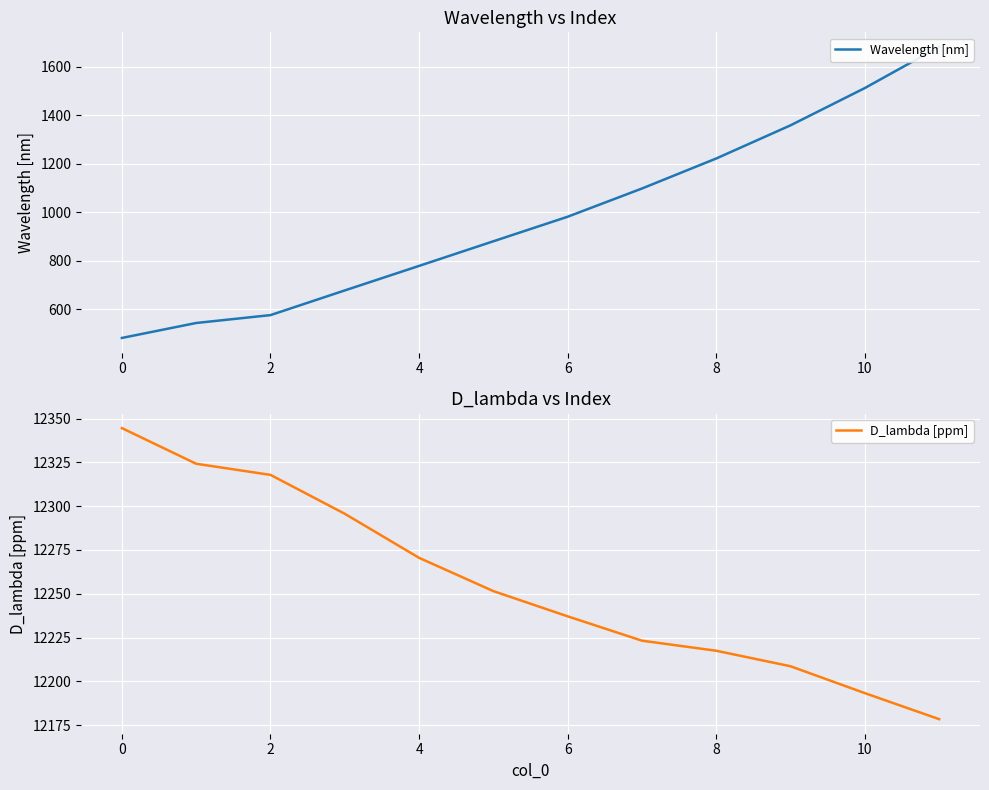

Reading right to left, transcribe all the data shown in this chart.

Wavelength [nm]: 1683.0	1513.0	1359.0	1222.0	1098.0	981.4	880.0	778.3	677.0	575.0	542.5	480.7
D_lambda [ppm]: 12178.4	12193.2	12208.6	12217.4	12223.2	12237.1	12251.5	12270.5	12295.7	12317.9	12324.2	12344.6